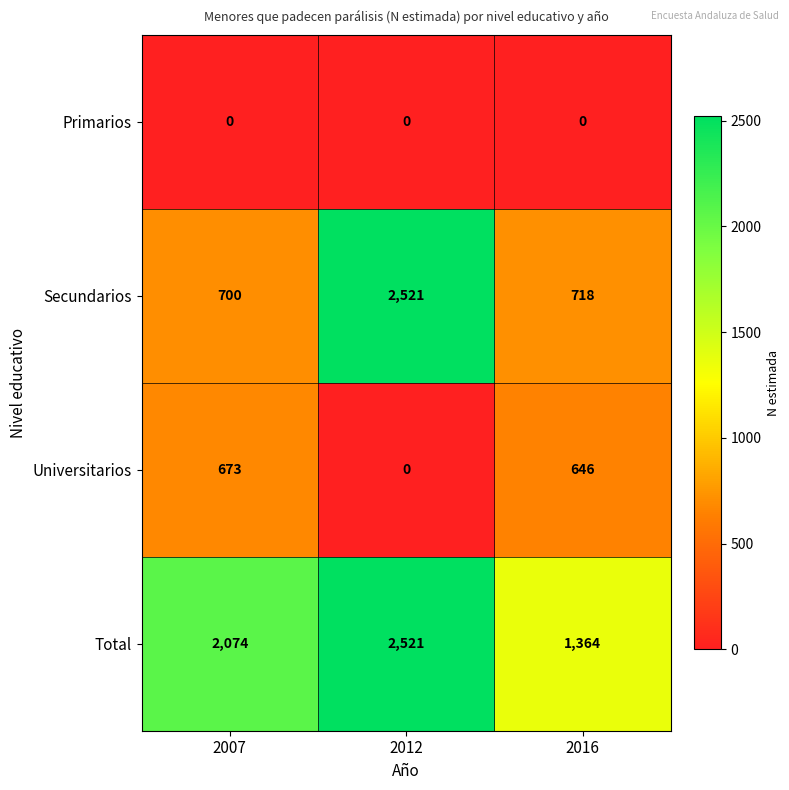

At which label is Universitarios closest to 336?

2016